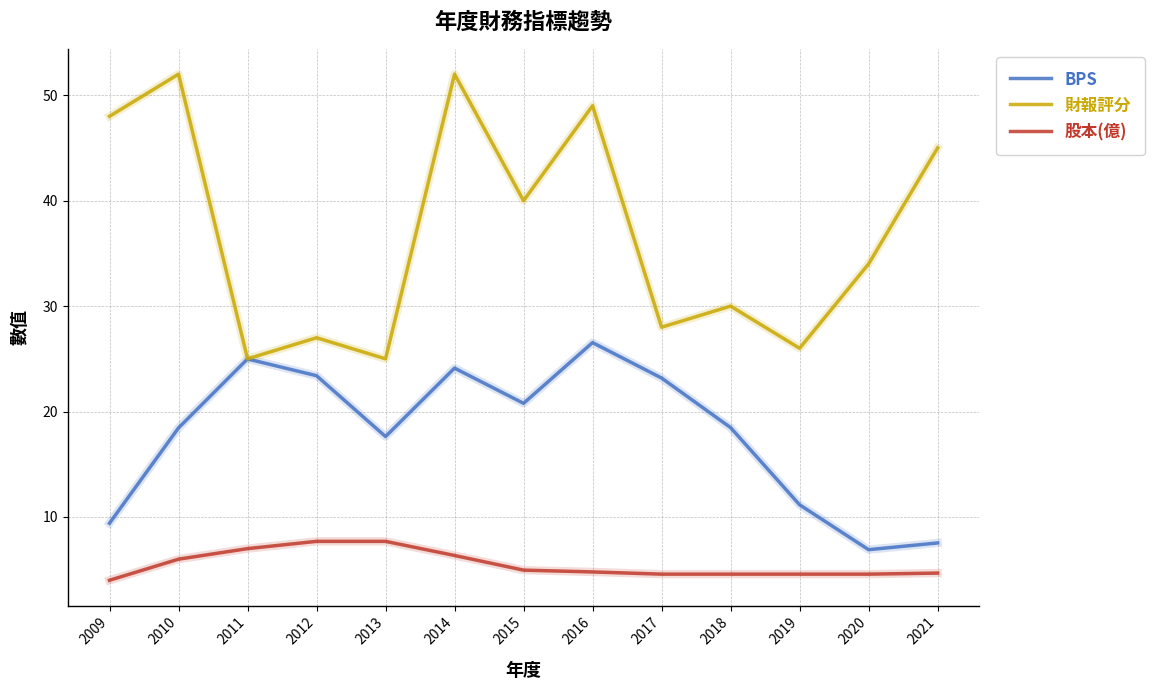

Count the number of data series in this chart.

3